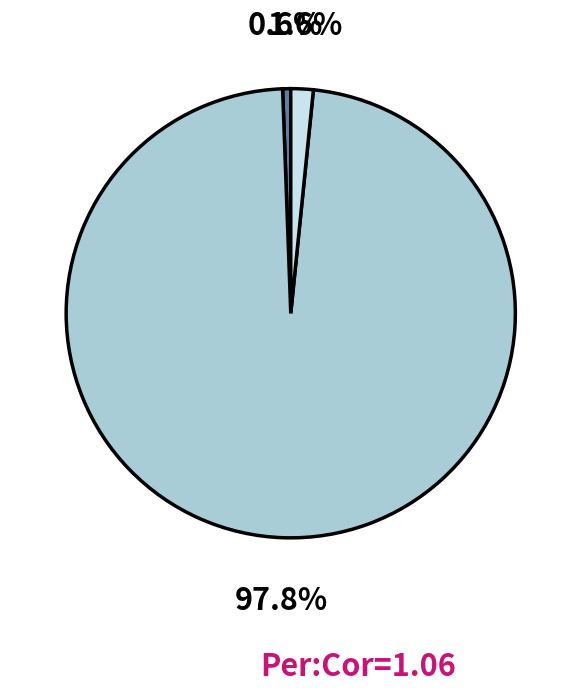

Does any single category account for the majority?

Yes